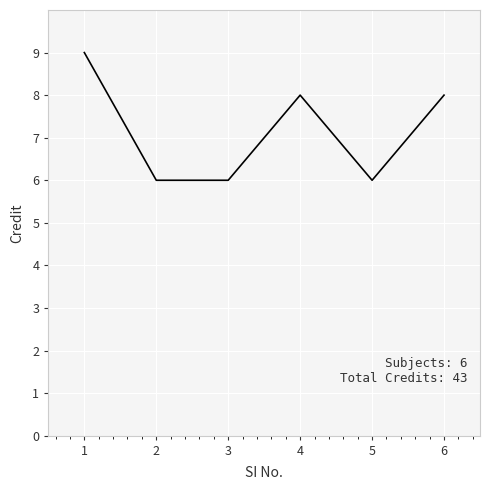

True or false: there are more than 2 points higher than both neighbors.

False